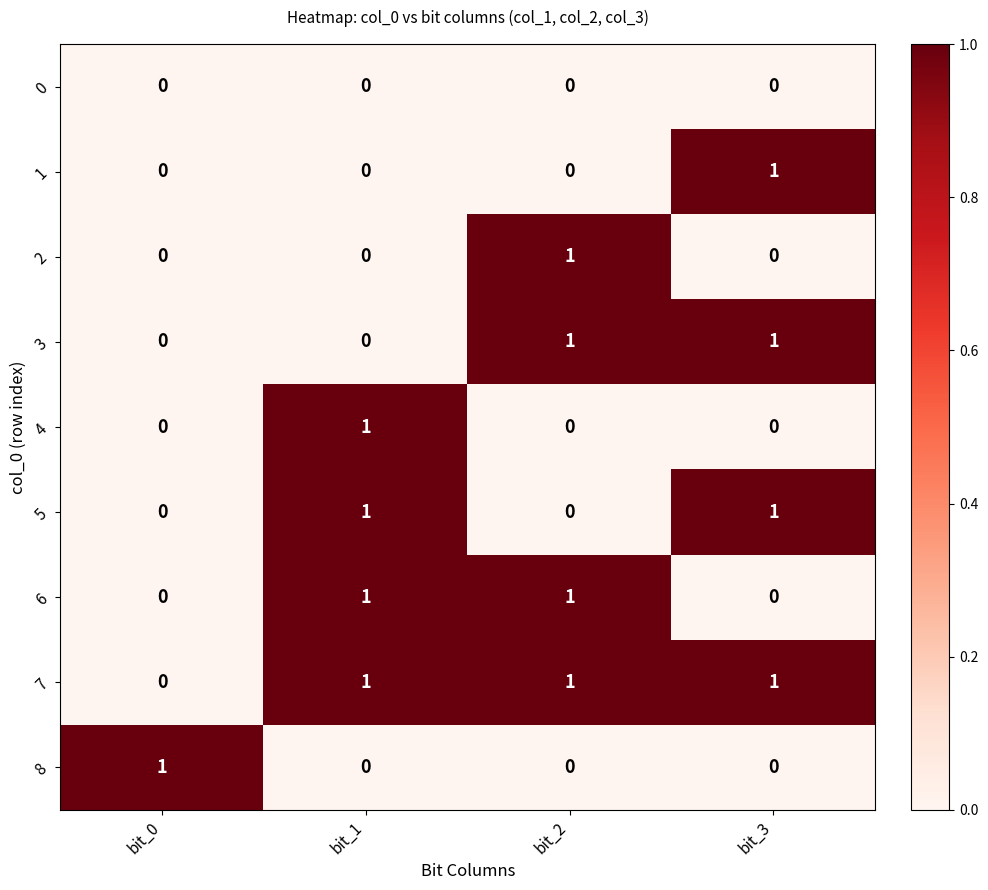

The value of 4 at bit_3 is 1. True or false?

False